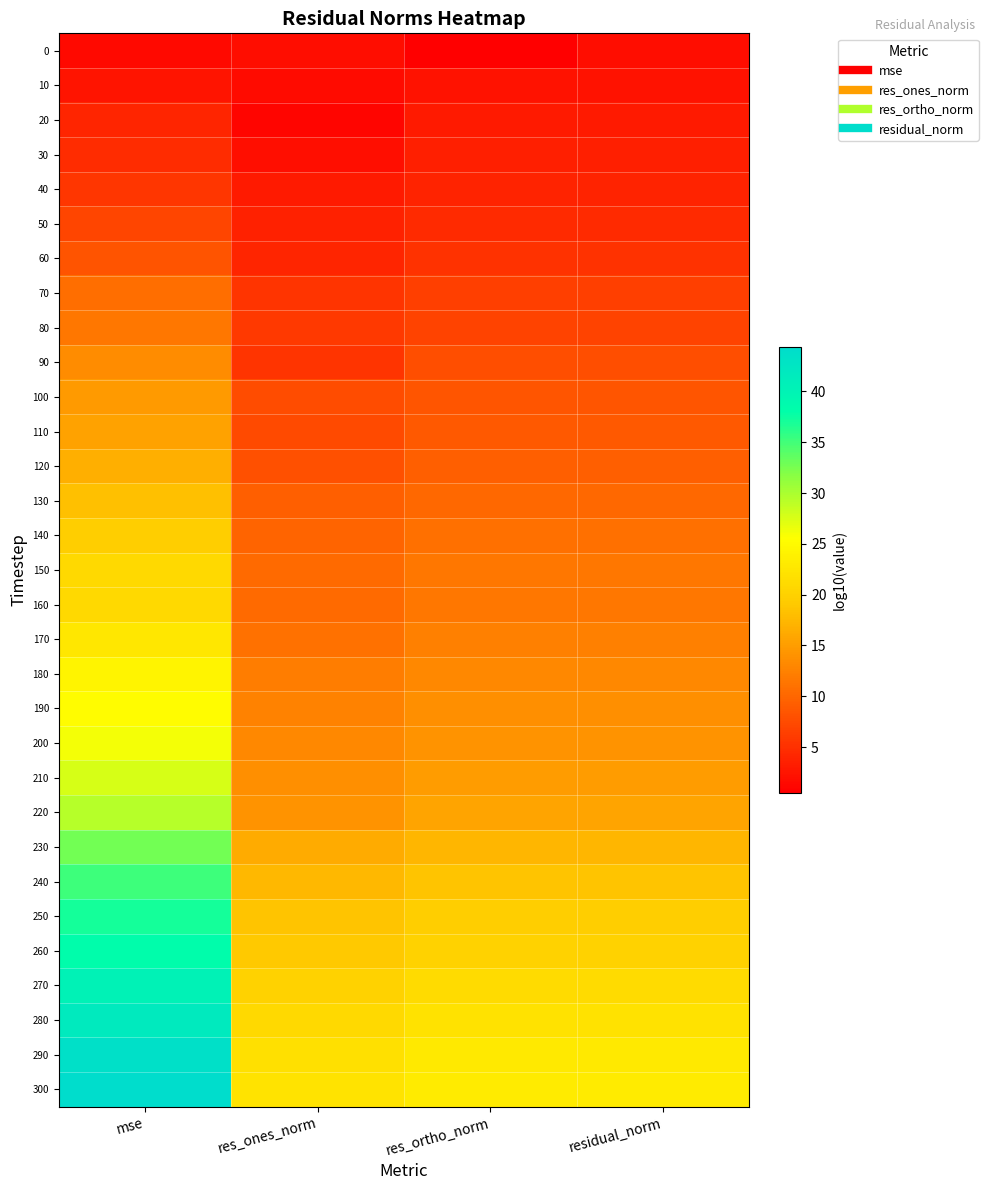

What is the spread (max minus min) of values at res_ones_norm?

21.1